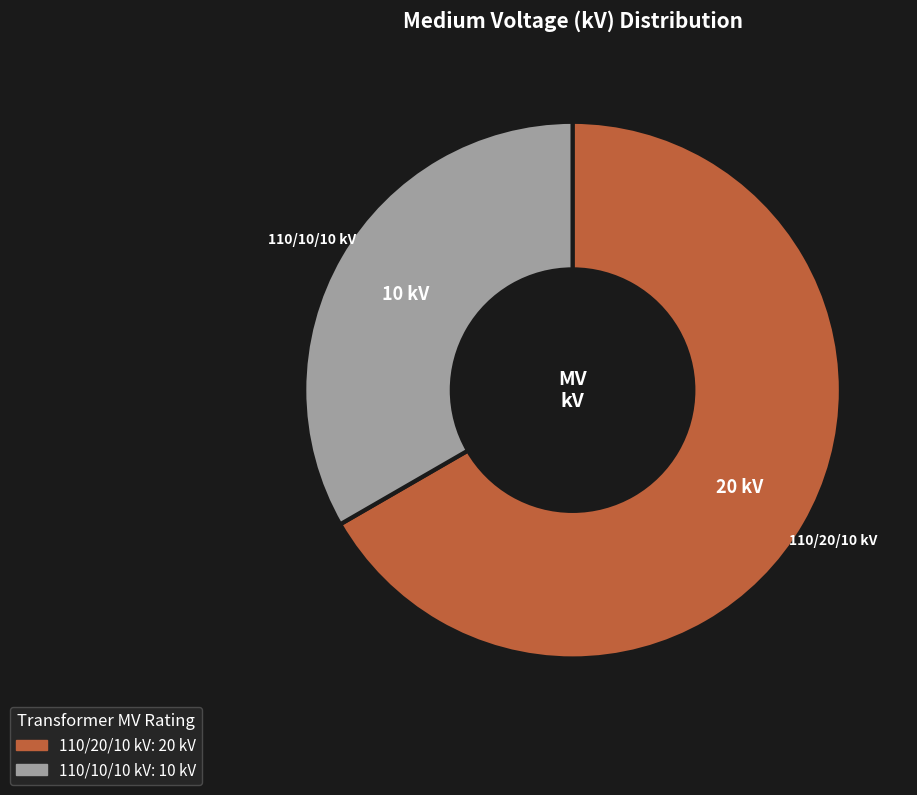

Does 110/10/10 kV represent more than half of the total?

No